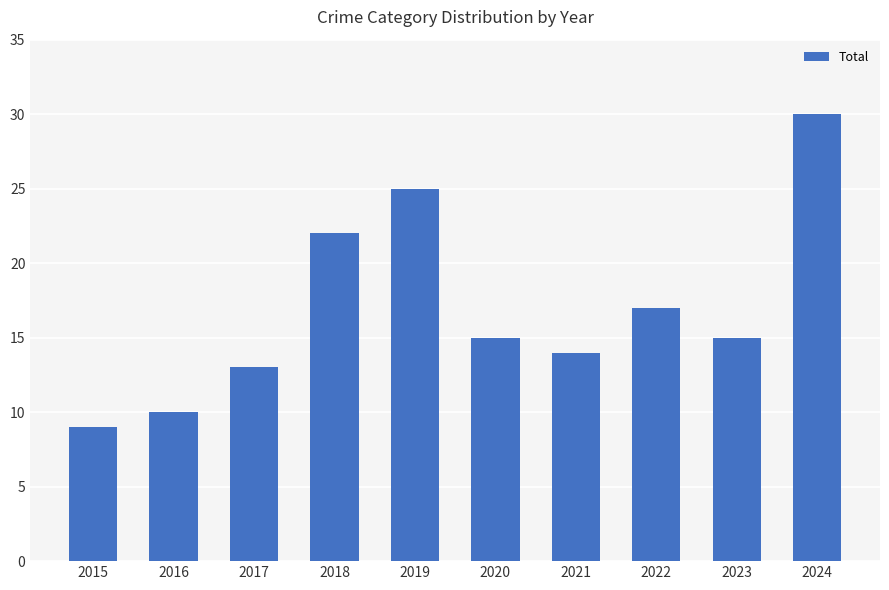

What is the value of the 4th bar from the left?

22